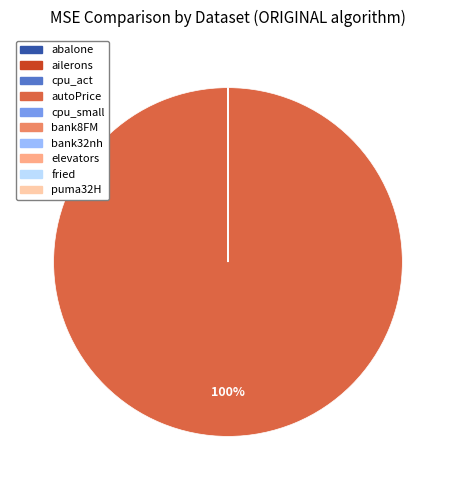

To the nearest percent, what is the difference between the largest and smallest slice percentages?

100%